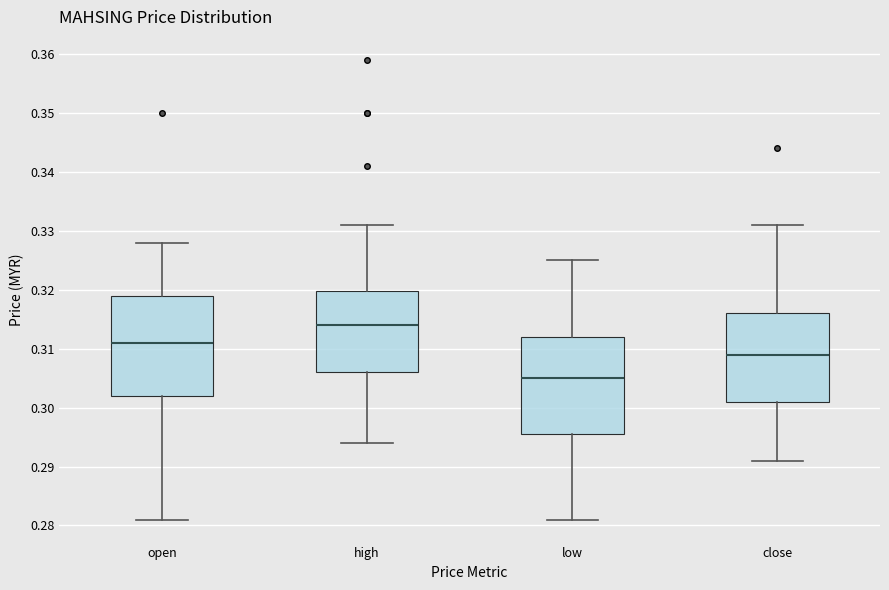

Where does the median line of the box for high sit on the y-axis? The values are not printed on the chart, so give them approximately, as read against the axis.

0.314